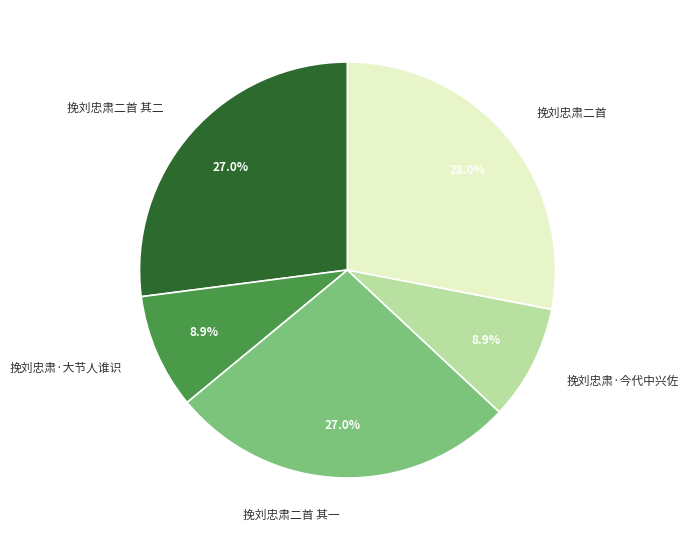

True or false: 挽刘忠肃·今代中兴佐 accounts for 20% of the total.

False